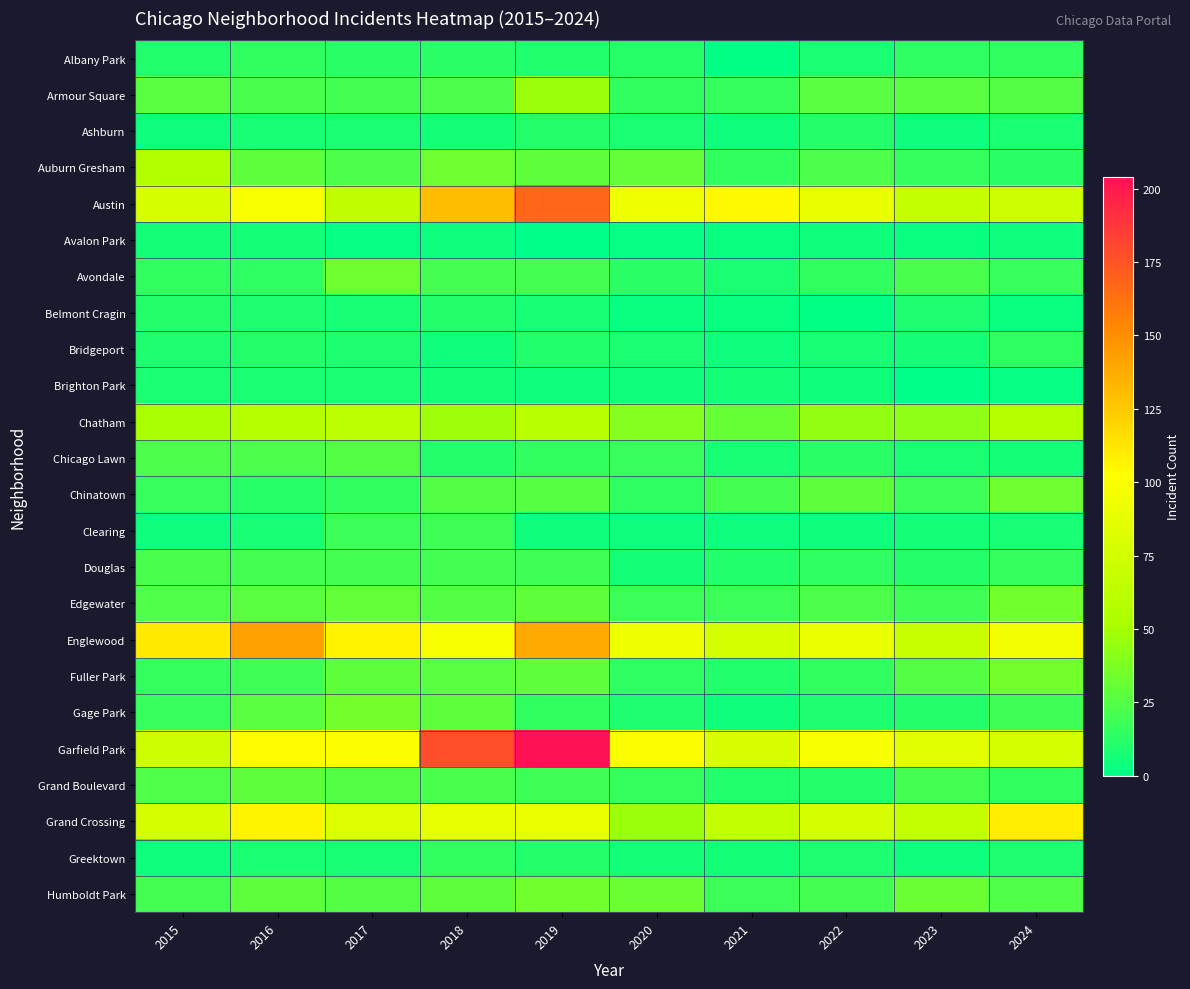

Which series changed the most between 2018 and 2023?

Garfield Park